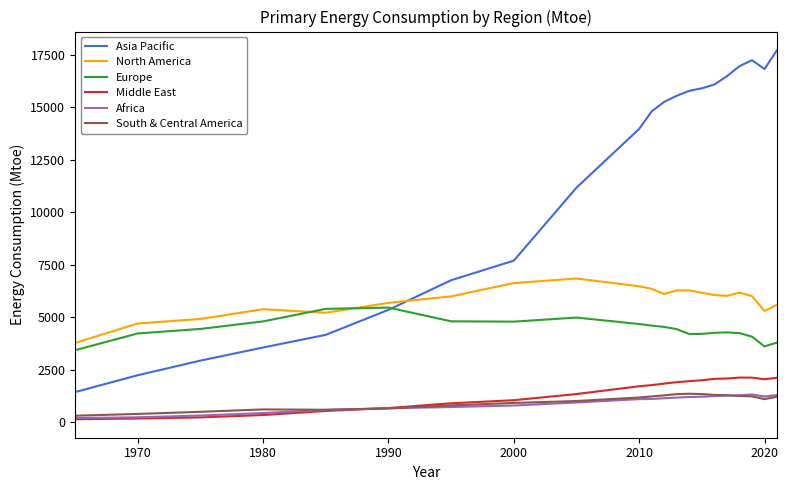

What is the maximum value shown in the chart?

17735